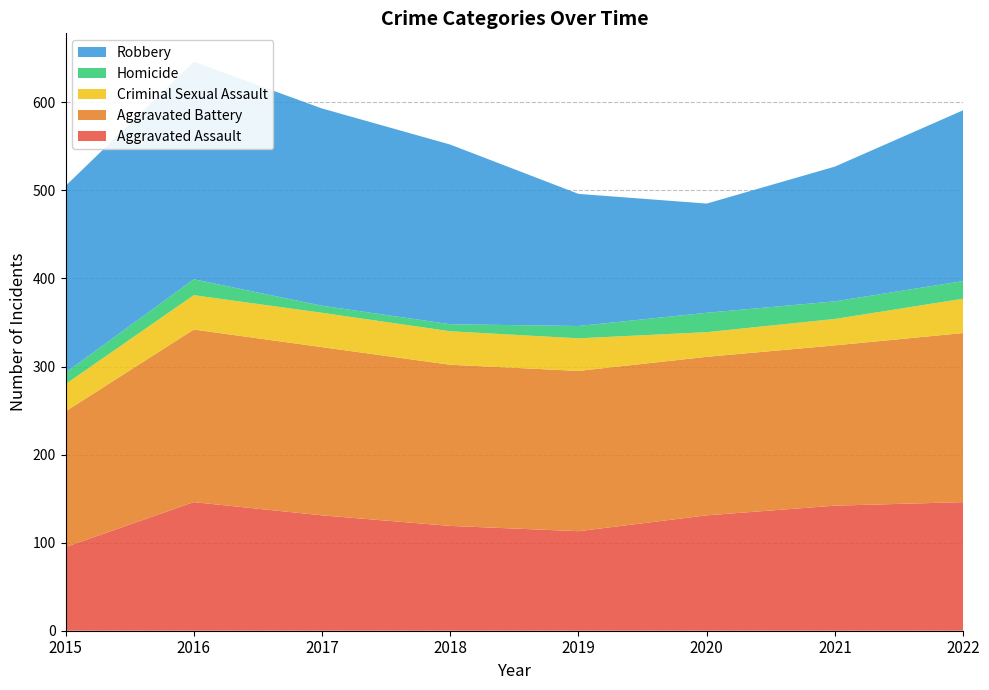

Reading right to left, what are all the values shown in this chart?

Aggravated Assault: 2022=146	2021=142	2020=131	2019=113	2018=119	2017=131	2016=146	2015=95
Aggravated Battery: 2022=192	2021=182	2020=180	2019=182	2018=183	2017=191	2016=196	2015=154
Criminal Sexual Assault: 2022=39	2021=30	2020=28	2019=37	2018=38	2017=39	2016=39	2015=31
Homicide: 2022=20	2021=20	2020=22	2019=14	2018=8	2017=8	2016=18	2015=13
Robbery: 2022=194	2021=153	2020=124	2019=150	2018=204	2017=224	2016=247	2015=212